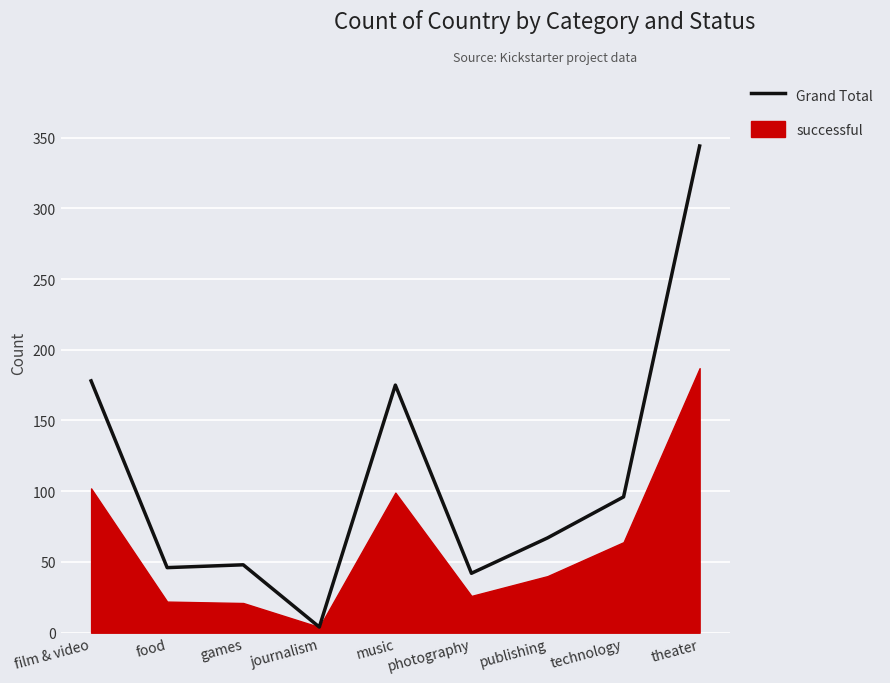

What is the label of the 1st point from the right?

theater